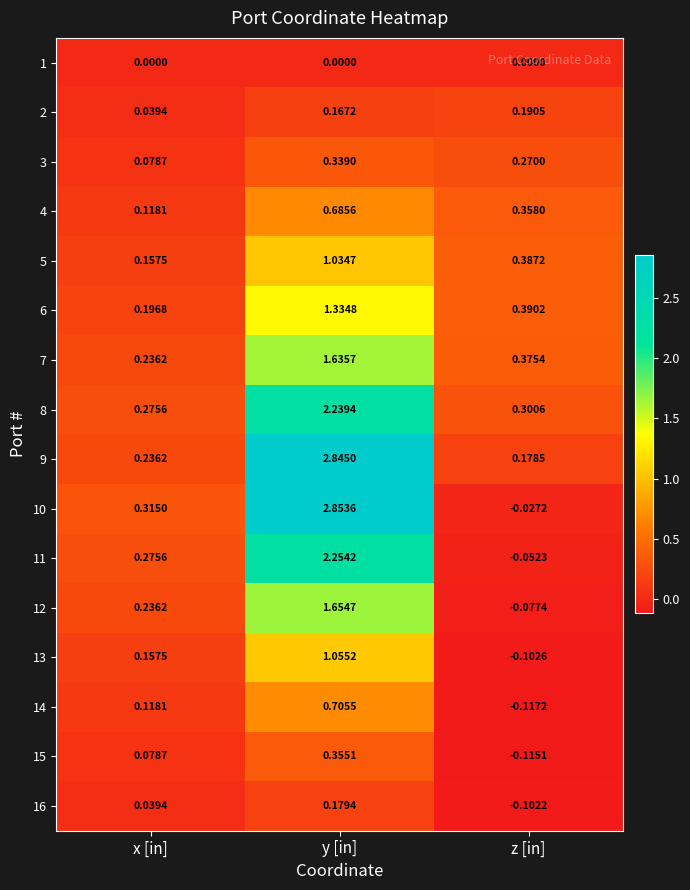

At which category does the chart reach its peak across all series?

y [in]